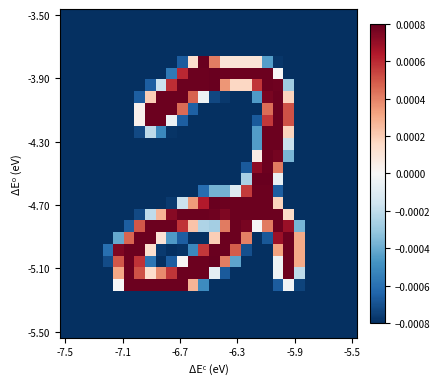

Which category has the lowest value across all series?

-7.5